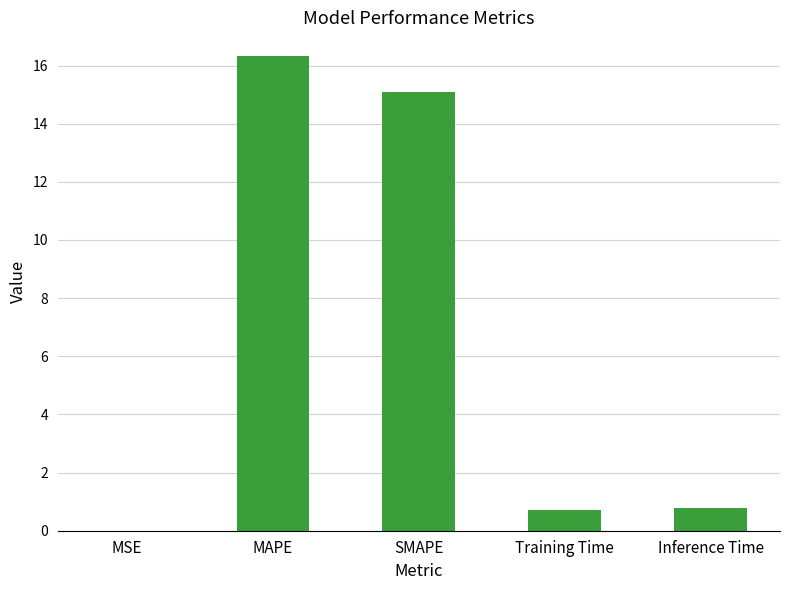

Which has a higher value, SMAPE or MSE?

SMAPE